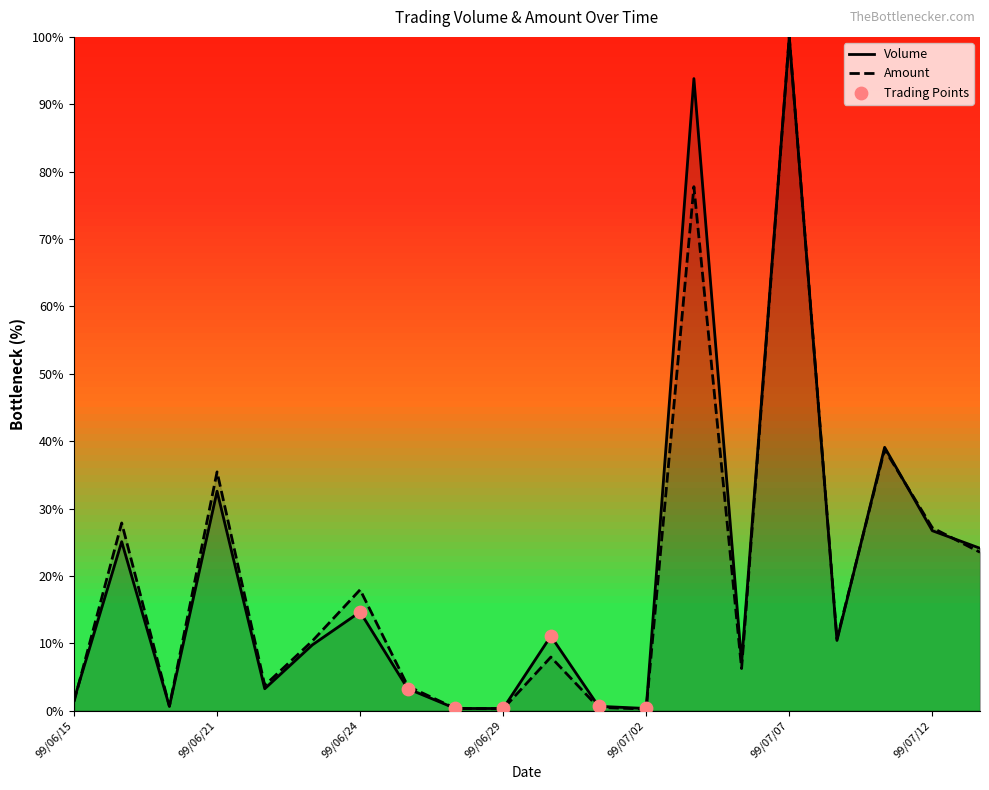

At which category is the sum across all series the highest?

99/07/07